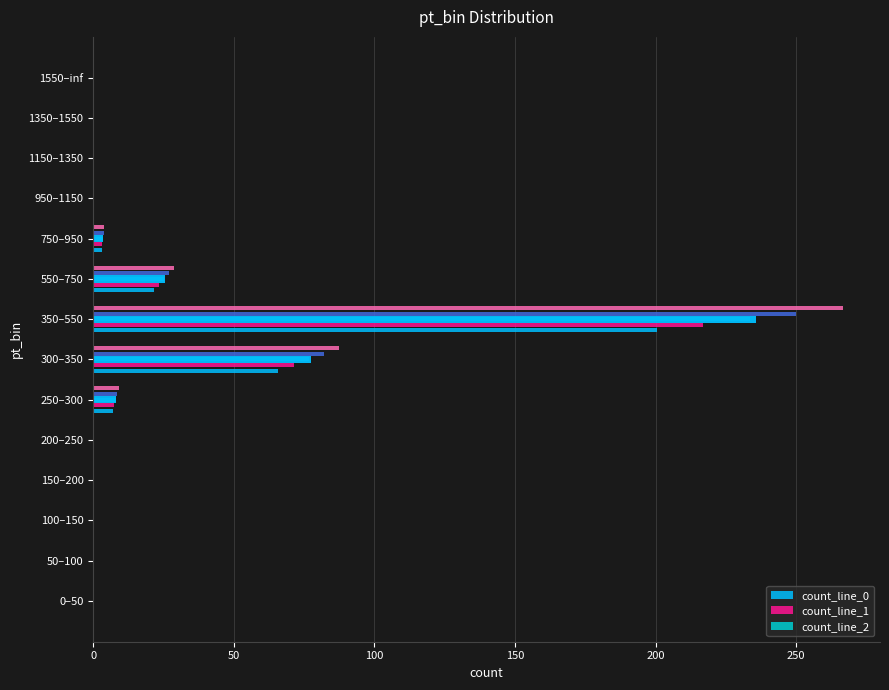

How many bars are there in total?

14